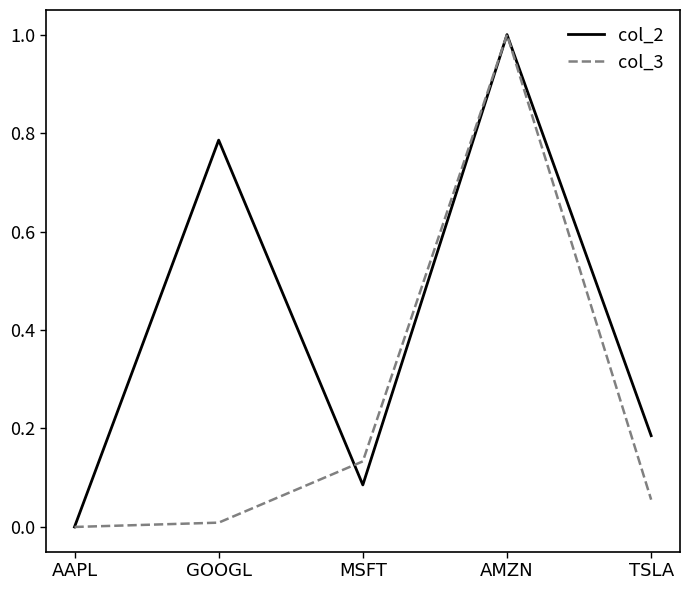

True or false: col_2 has a value of 0.3 at TSLA.

False